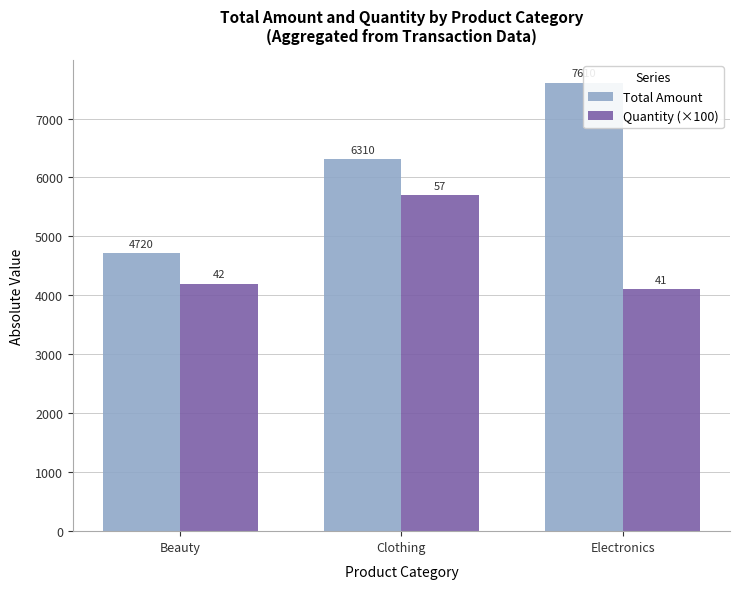

Reading left to right, extract all data points from this chart.

Total Amount: 4720	6310	7610
Quantity (×100): 4200	5700	4100